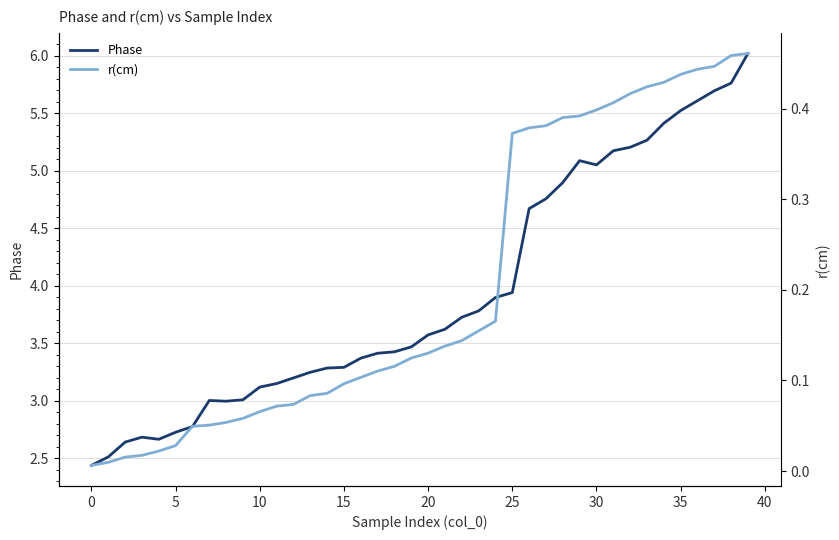

What are all the series names shown in the legend?

Phase, r(cm)